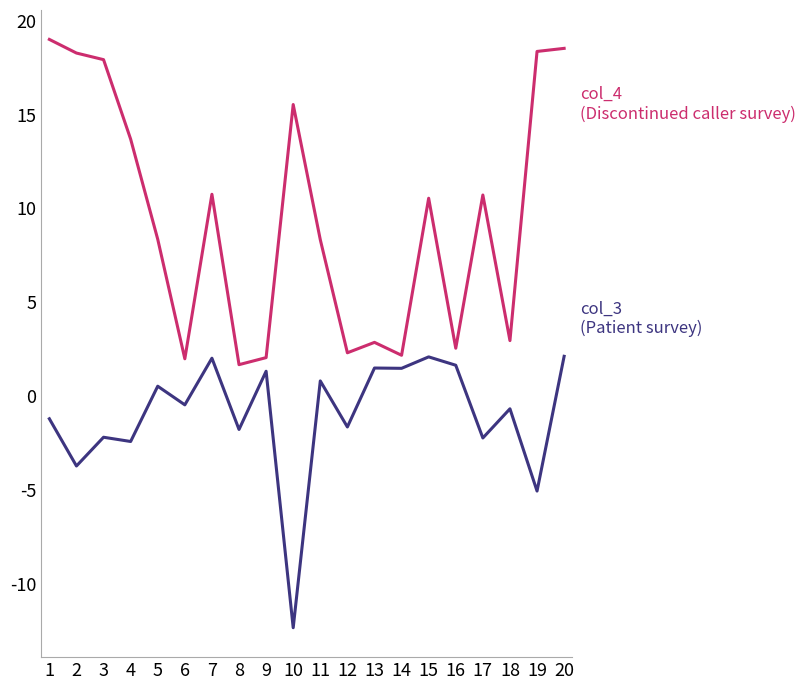

What is the smallest value displayed?

-12.3